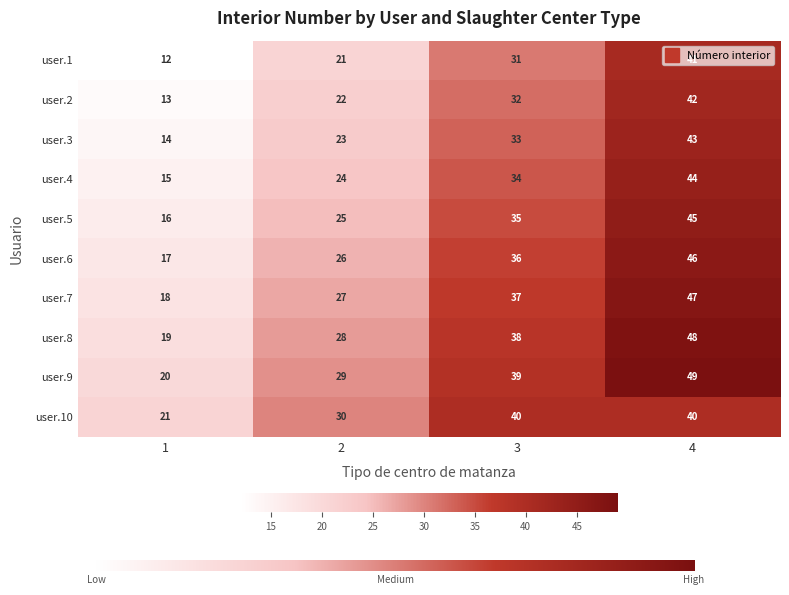

The user.8 series shows 19 at 1. True or false?

True